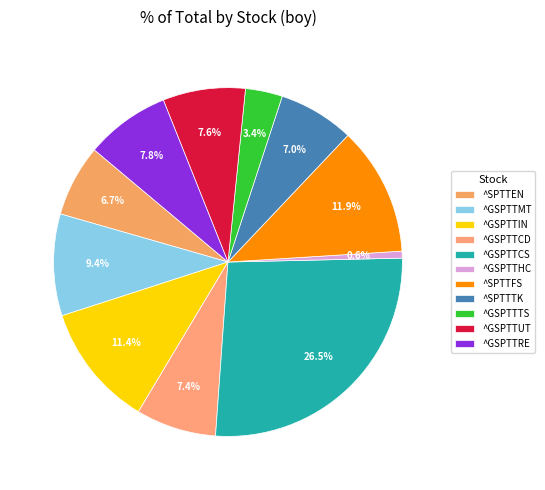

To the nearest percent, what is the difference between the ^SPTTTK and ^GSPTTTS slice percentages?

4%